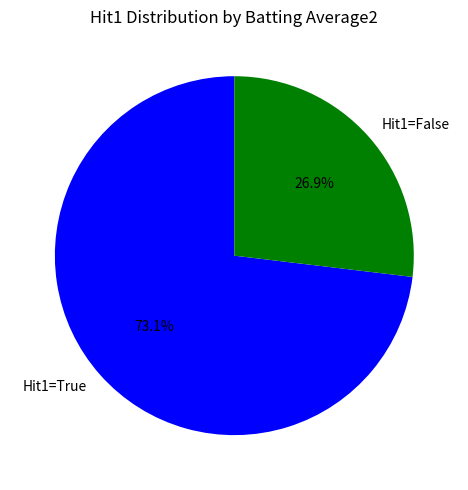

Rank the categories by value from lowest to highest.

Hit1=False, Hit1=True